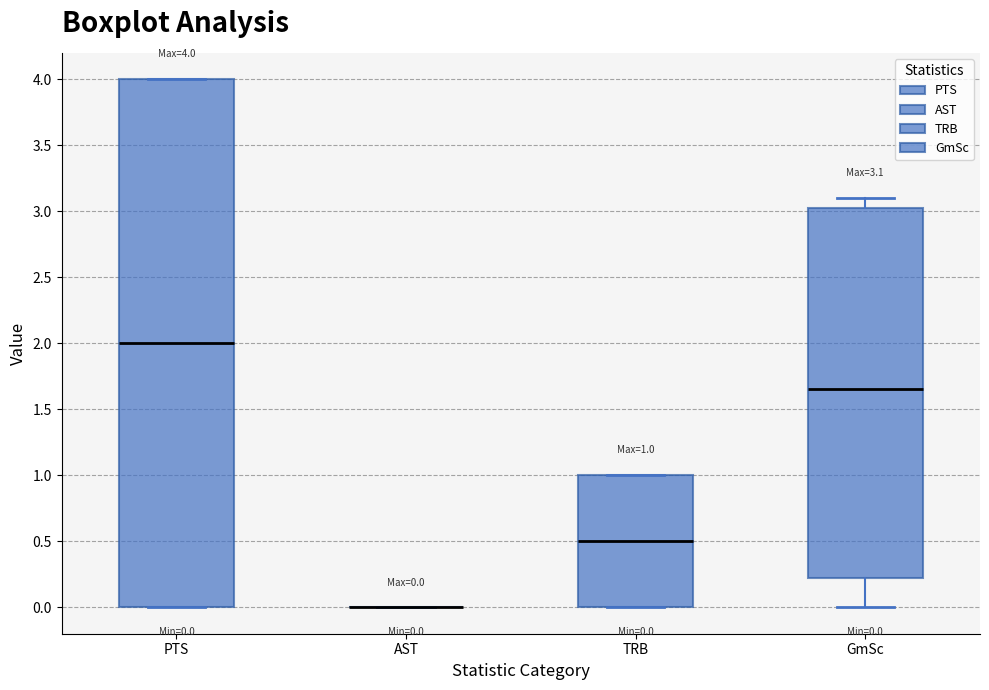

Comparing the boxes themselves (not the whiskers), which one is the tallest?

PTS